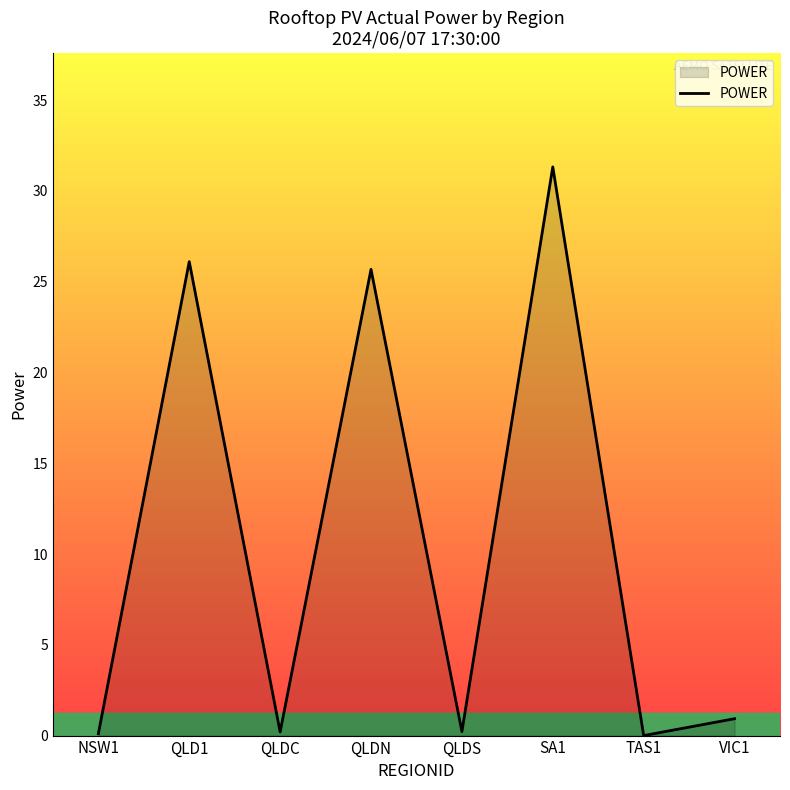

The chart shows a value of 0.0 at TAS1. True or false?

True